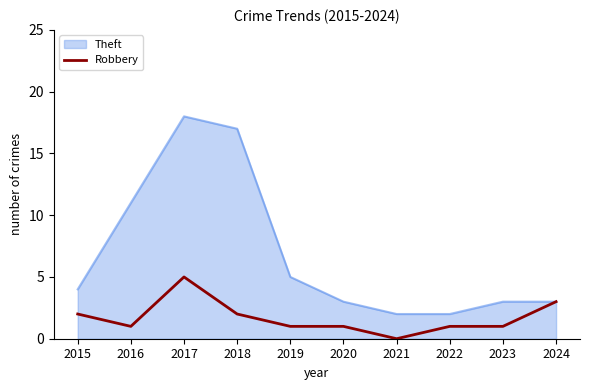

Rank the series by their average value, from lowest to highest.

Robbery, Theft